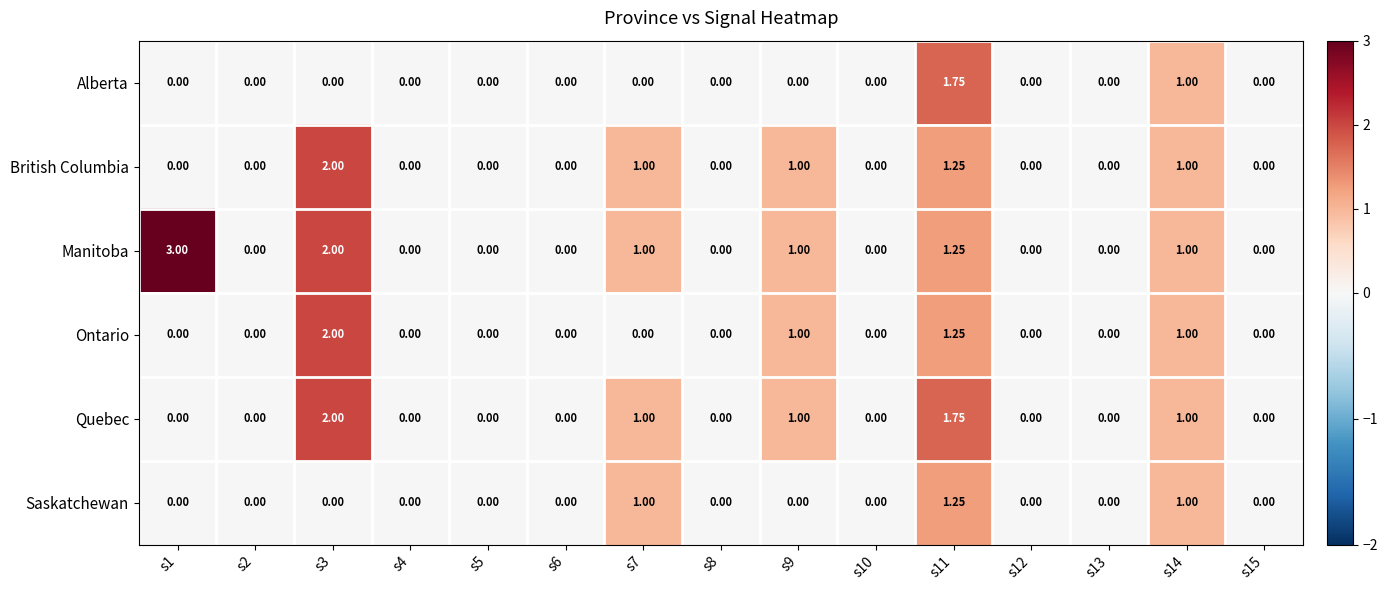

How many series are shown in this chart?

6